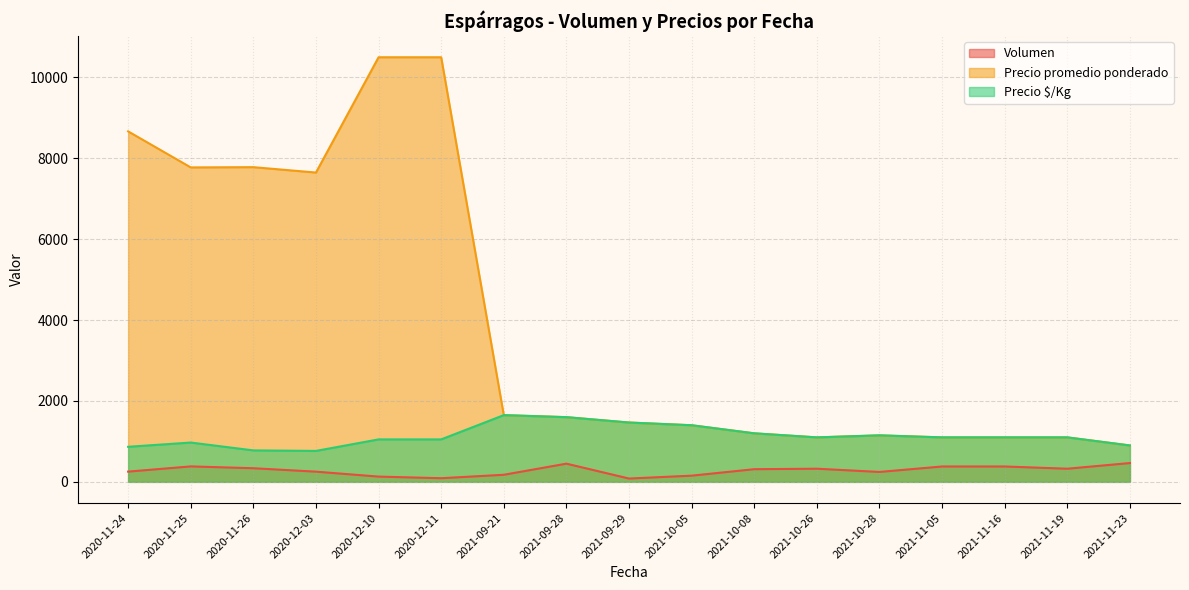

At which category is the sum across all series the highest?

2020-12-10